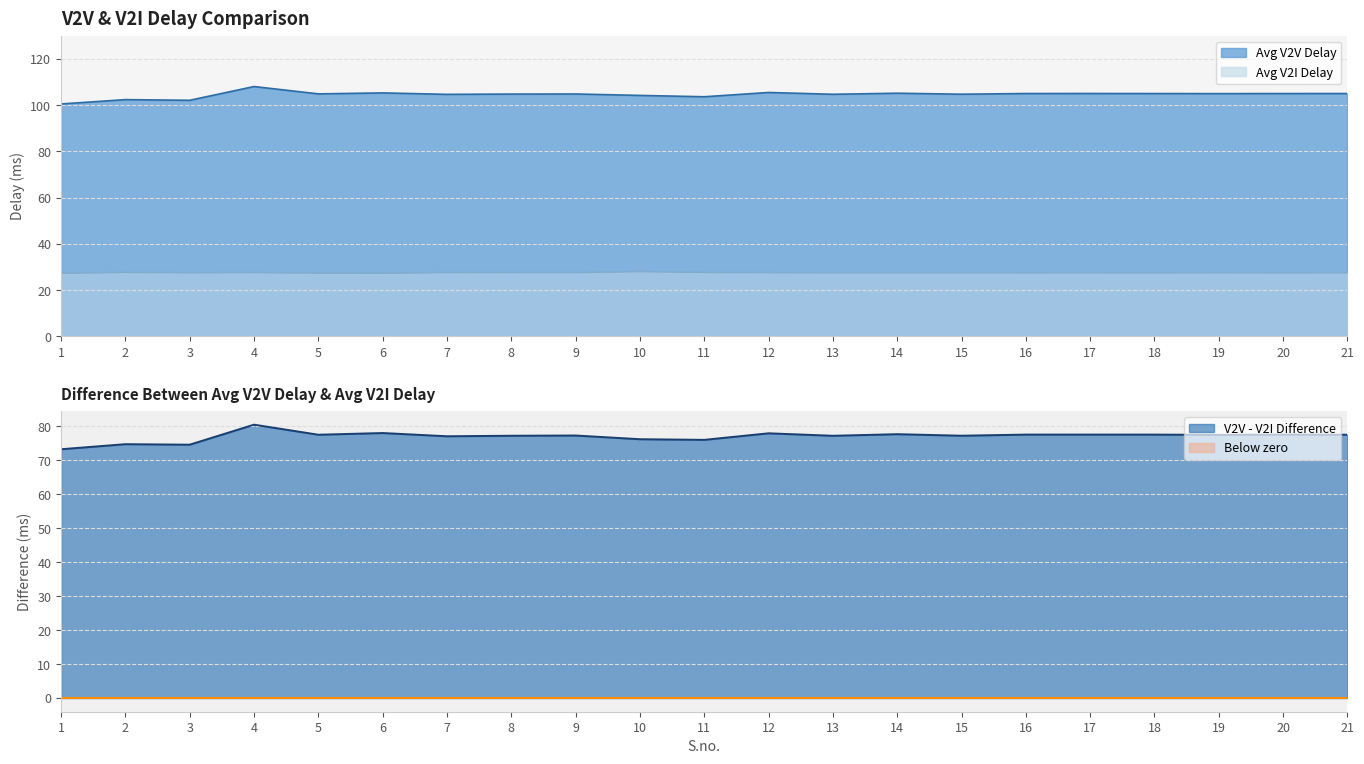

Is it true that Avg V2I Delay equals 16.3 at 8?

False